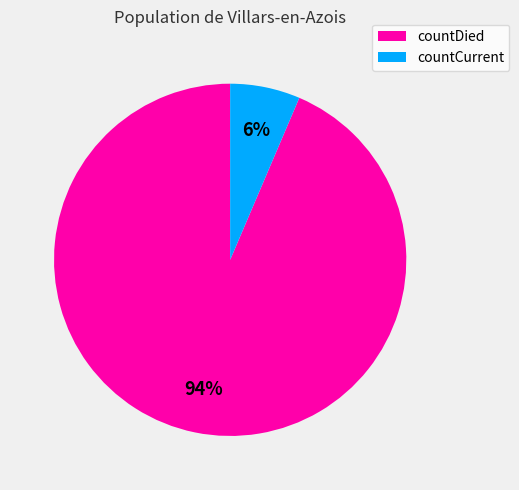

Is it true that countDied is 94% of the pie?

True